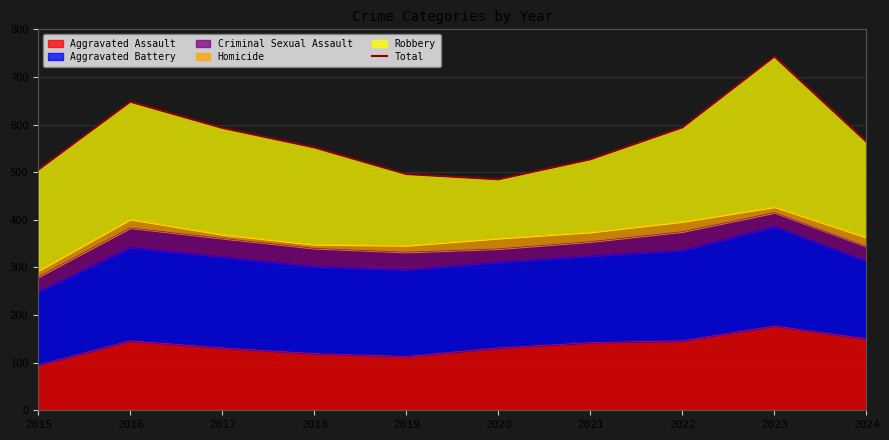

Reading left to right, extract all data points from this chart.

505	648	593	552	496	485	527	594	743	564